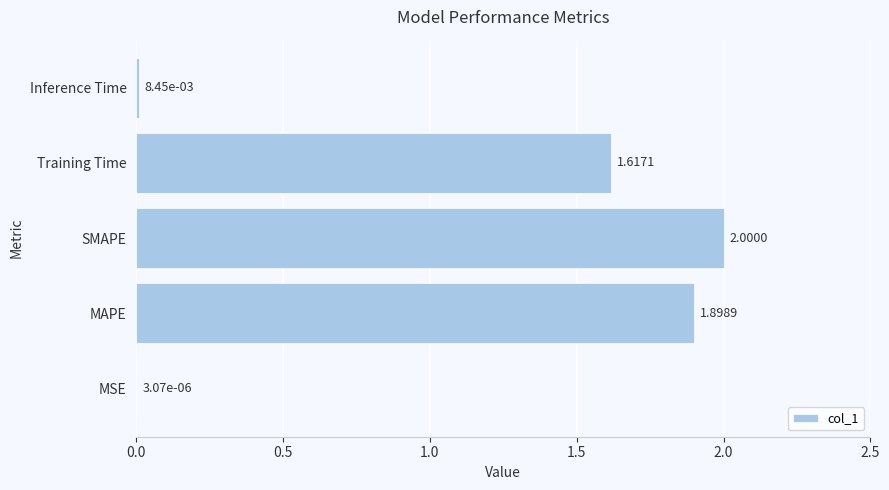

Which category has the highest value across all series?

SMAPE